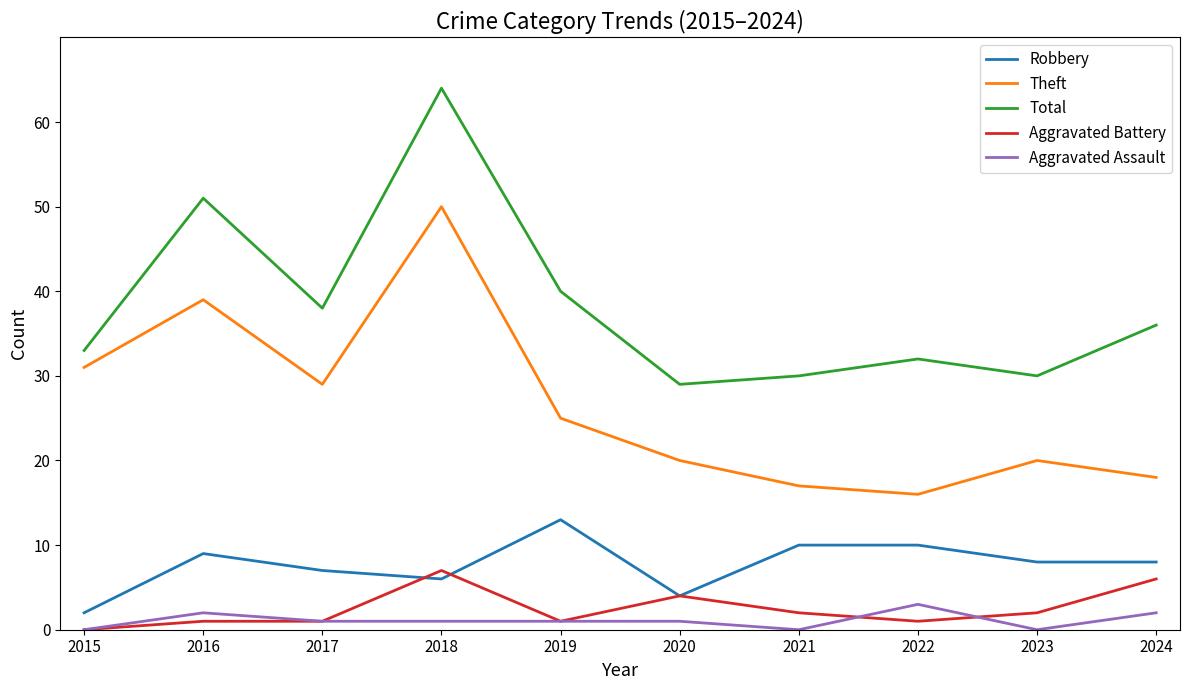

True or false: Aggravated Assault and Theft cross at least once.

False